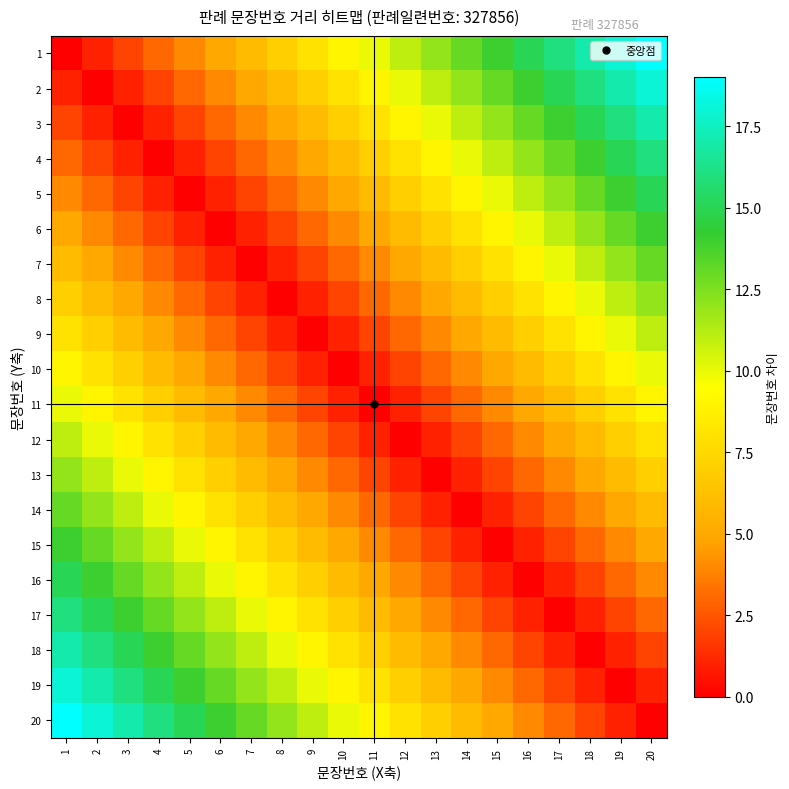

Reading right to left, extract all data points from this chart.

1: 20=19	19=18	18=17	17=16	16=15	15=14	14=13	13=12	12=11	11=10	10=9	9=8	8=7	7=6	6=5	5=4	4=3	3=2	2=1	1=0
2: 20=18	19=17	18=16	17=15	16=14	15=13	14=12	13=11	12=10	11=9	10=8	9=7	8=6	7=5	6=4	5=3	4=2	3=1	2=0	1=1
3: 20=17	19=16	18=15	17=14	16=13	15=12	14=11	13=10	12=9	11=8	10=7	9=6	8=5	7=4	6=3	5=2	4=1	3=0	2=1	1=2
4: 20=16	19=15	18=14	17=13	16=12	15=11	14=10	13=9	12=8	11=7	10=6	9=5	8=4	7=3	6=2	5=1	4=0	3=1	2=2	1=3
5: 20=15	19=14	18=13	17=12	16=11	15=10	14=9	13=8	12=7	11=6	10=5	9=4	8=3	7=2	6=1	5=0	4=1	3=2	2=3	1=4
6: 20=14	19=13	18=12	17=11	16=10	15=9	14=8	13=7	12=6	11=5	10=4	9=3	8=2	7=1	6=0	5=1	4=2	3=3	2=4	1=5
7: 20=13	19=12	18=11	17=10	16=9	15=8	14=7	13=6	12=5	11=4	10=3	9=2	8=1	7=0	6=1	5=2	4=3	3=4	2=5	1=6
8: 20=12	19=11	18=10	17=9	16=8	15=7	14=6	13=5	12=4	11=3	10=2	9=1	8=0	7=1	6=2	5=3	4=4	3=5	2=6	1=7
9: 20=11	19=10	18=9	17=8	16=7	15=6	14=5	13=4	12=3	11=2	10=1	9=0	8=1	7=2	6=3	5=4	4=5	3=6	2=7	1=8
10: 20=10	19=9	18=8	17=7	16=6	15=5	14=4	13=3	12=2	11=1	10=0	9=1	8=2	7=3	6=4	5=5	4=6	3=7	2=8	1=9
11: 20=9	19=8	18=7	17=6	16=5	15=4	14=3	13=2	12=1	11=0	10=1	9=2	8=3	7=4	6=5	5=6	4=7	3=8	2=9	1=10
12: 20=8	19=7	18=6	17=5	16=4	15=3	14=2	13=1	12=0	11=1	10=2	9=3	8=4	7=5	6=6	5=7	4=8	3=9	2=10	1=11
13: 20=7	19=6	18=5	17=4	16=3	15=2	14=1	13=0	12=1	11=2	10=3	9=4	8=5	7=6	6=7	5=8	4=9	3=10	2=11	1=12
14: 20=6	19=5	18=4	17=3	16=2	15=1	14=0	13=1	12=2	11=3	10=4	9=5	8=6	7=7	6=8	5=9	4=10	3=11	2=12	1=13
15: 20=5	19=4	18=3	17=2	16=1	15=0	14=1	13=2	12=3	11=4	10=5	9=6	8=7	7=8	6=9	5=10	4=11	3=12	2=13	1=14
16: 20=4	19=3	18=2	17=1	16=0	15=1	14=2	13=3	12=4	11=5	10=6	9=7	8=8	7=9	6=10	5=11	4=12	3=13	2=14	1=15
17: 20=3	19=2	18=1	17=0	16=1	15=2	14=3	13=4	12=5	11=6	10=7	9=8	8=9	7=10	6=11	5=12	4=13	3=14	2=15	1=16
18: 20=2	19=1	18=0	17=1	16=2	15=3	14=4	13=5	12=6	11=7	10=8	9=9	8=10	7=11	6=12	5=13	4=14	3=15	2=16	1=17
19: 20=1	19=0	18=1	17=2	16=3	15=4	14=5	13=6	12=7	11=8	10=9	9=10	8=11	7=12	6=13	5=14	4=15	3=16	2=17	1=18
20: 20=0	19=1	18=2	17=3	16=4	15=5	14=6	13=7	12=8	11=9	10=10	9=11	8=12	7=13	6=14	5=15	4=16	3=17	2=18	1=19